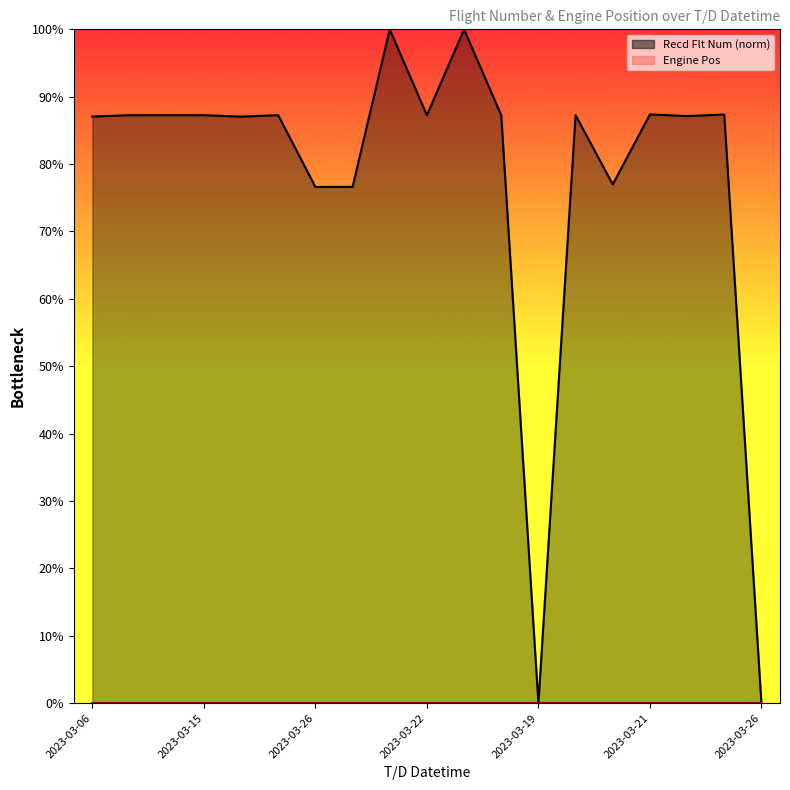

Is it true that the value at 2023-03-07 06:28 is 87.2?

True